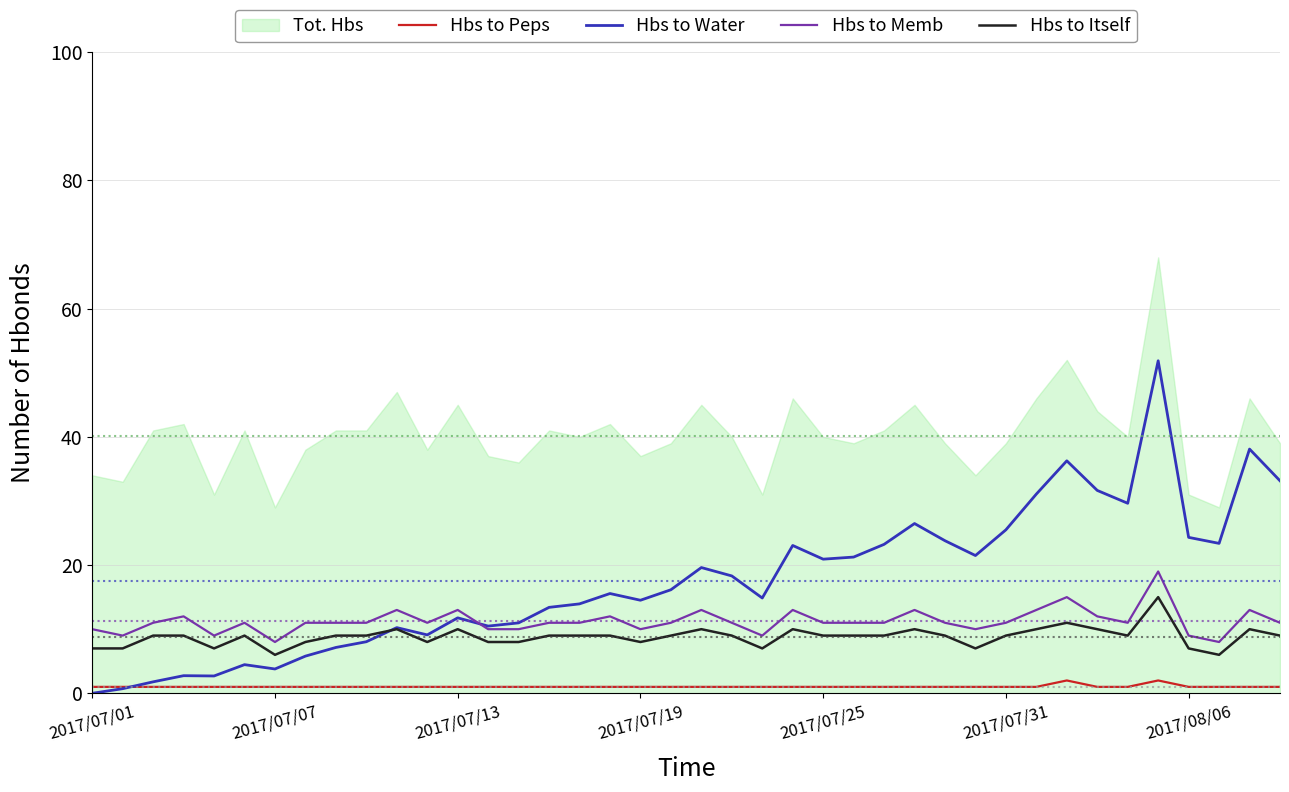

List the series in order of their peak value, highest first.

Tot. Hbs, Hbs to Water, Hbs to Memb, Hbs to Itself, Hbs to Peps